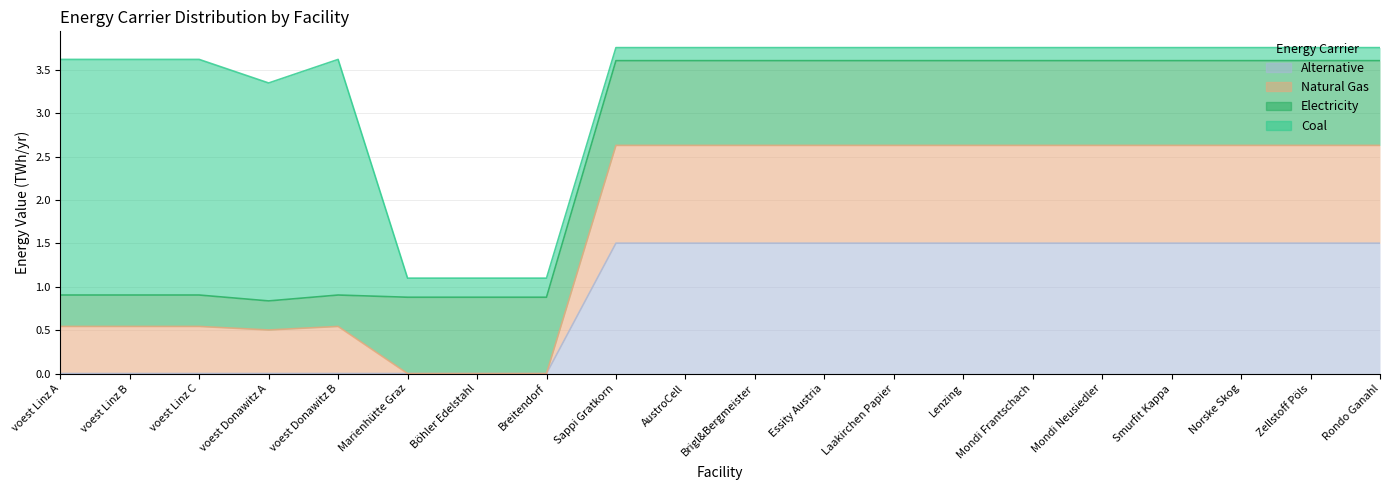

What is the sum of all coal values?

15.8